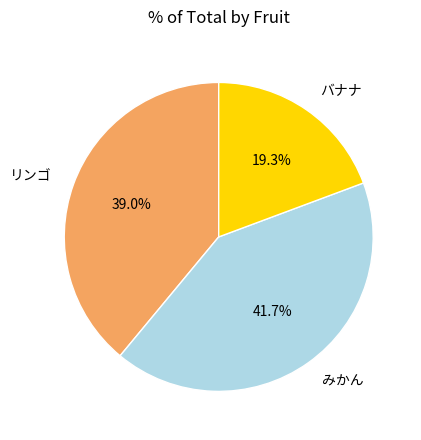

Is the sum of みかん and バナナ greater than half?

Yes